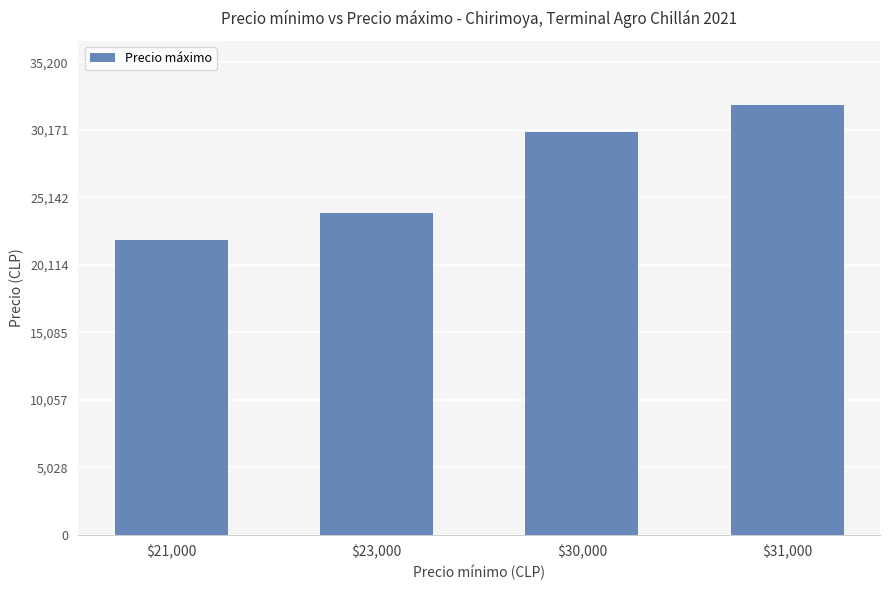

How many categories are shown in the chart?

4